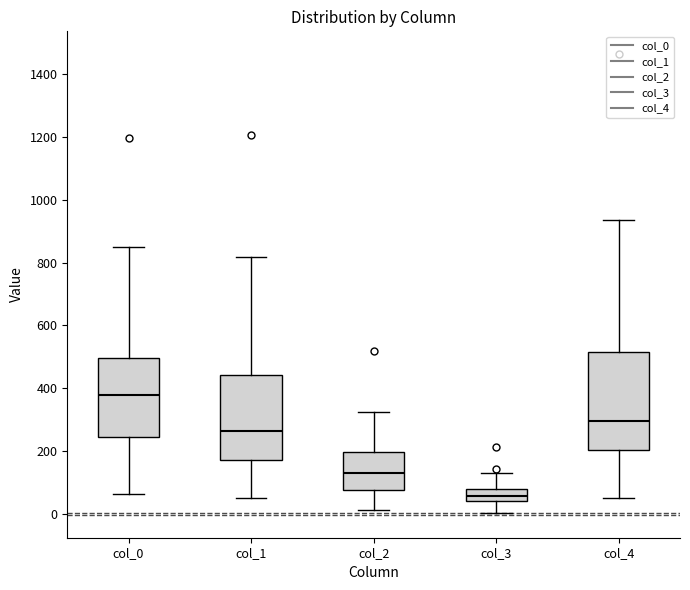

Comparing the boxes themselves (not the whiskers), which one is the tallest?

col_4